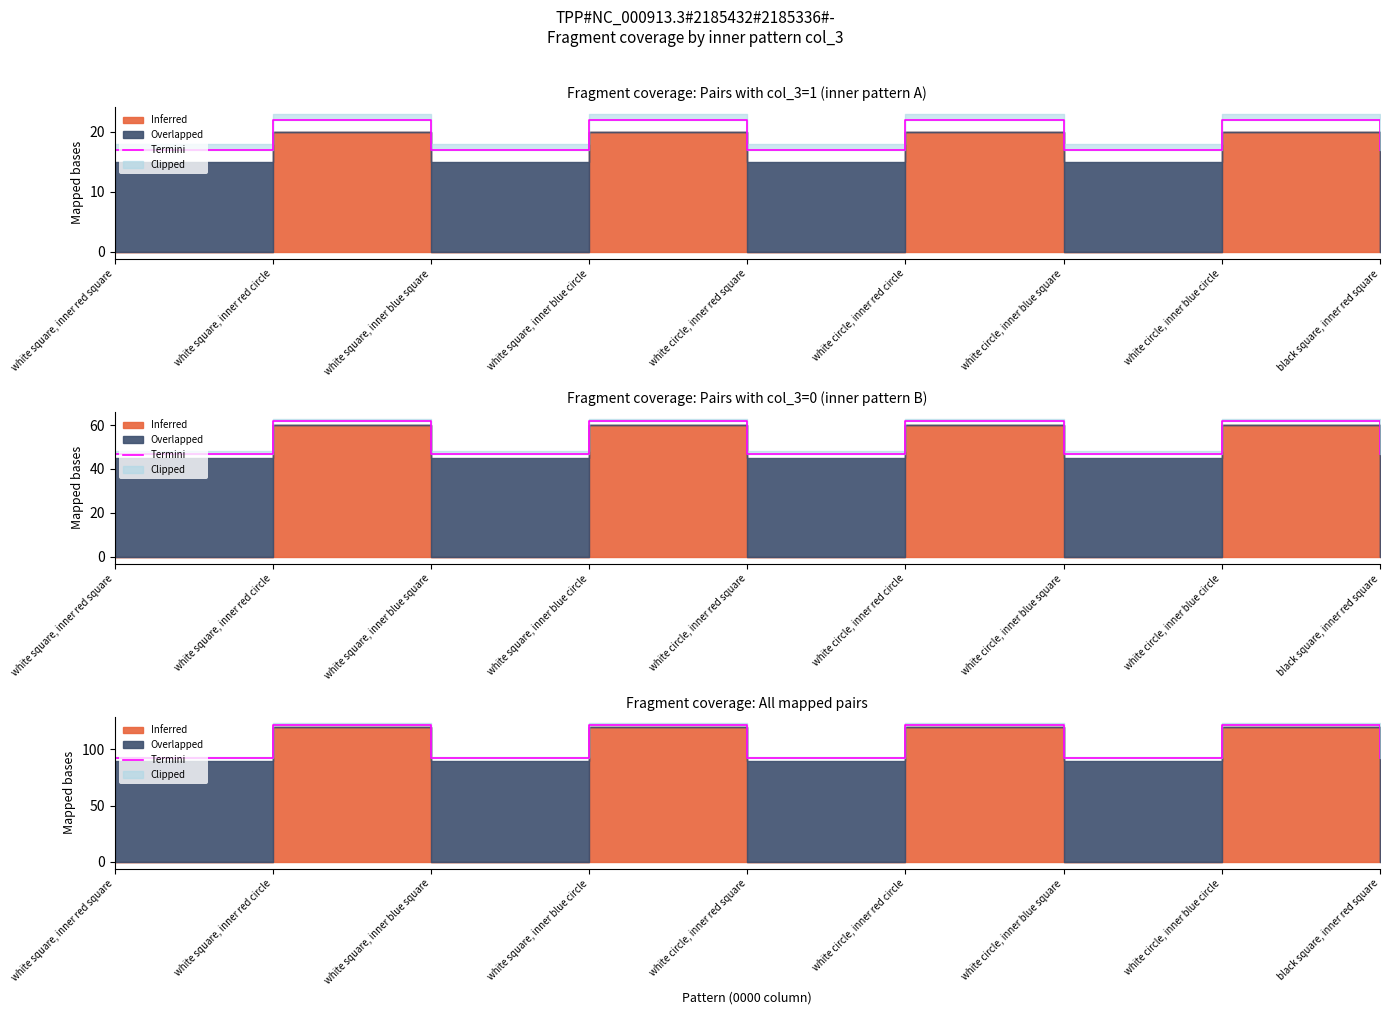

List the labels in order of value, smallest first.

white square, inner red square, white square, inner blue square, white circle, inner red square, white circle, inner blue square, black square, inner red square, white square, inner red circle, white square, inner blue circle, white circle, inner red circle, white circle, inner blue circle